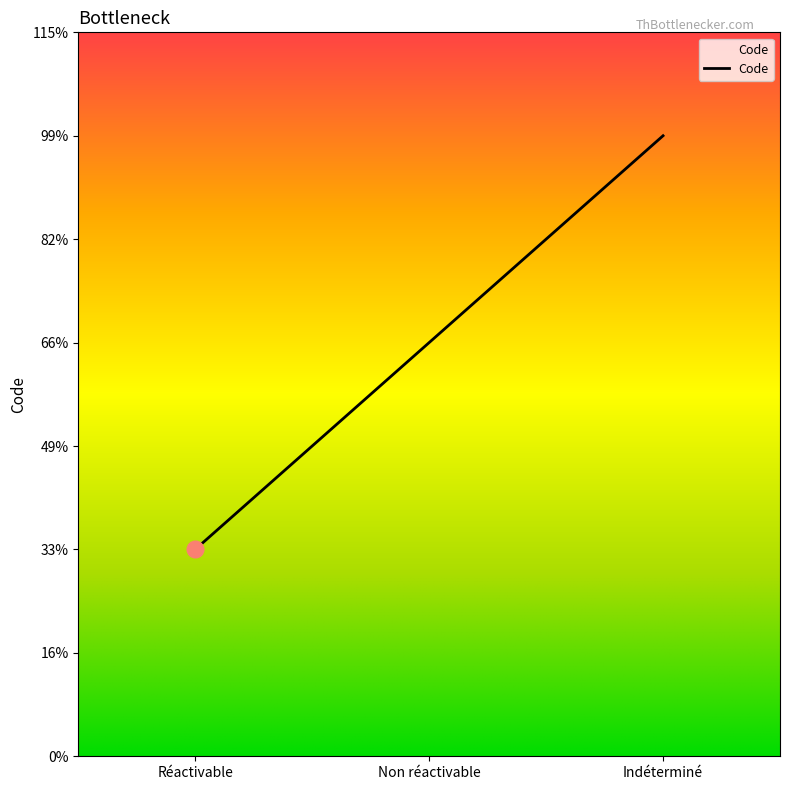

Is this an area chart (filled region under the line)?

Yes